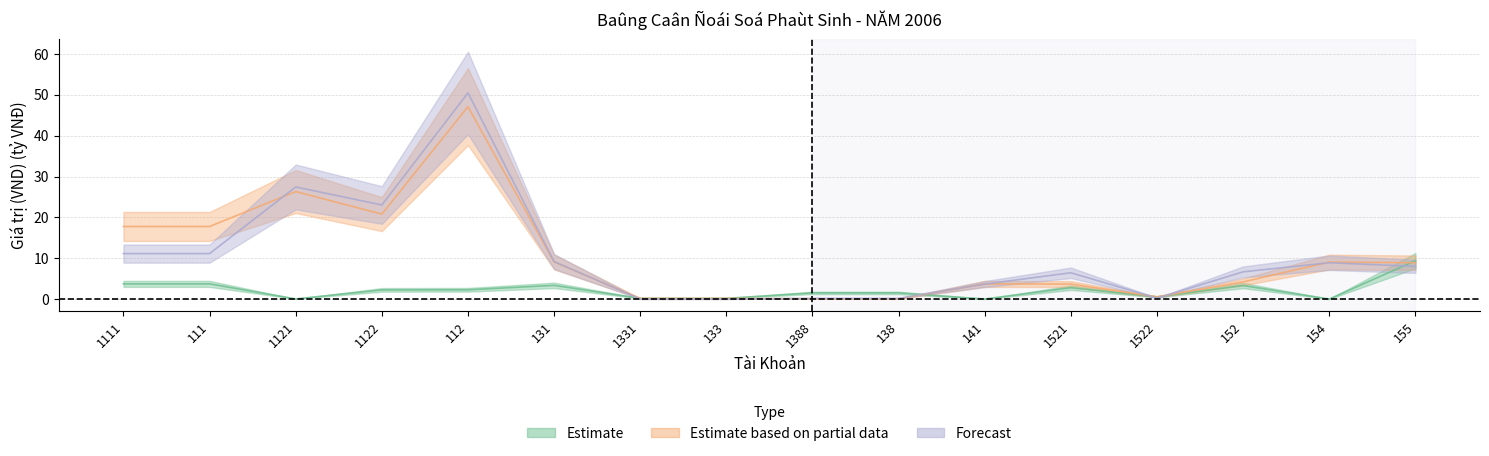

Rank the categories by Forecast value from highest to lowest.

112, 1121, 1122, 1111, 111, 131, 154, 155, 152, 1521, 141, 1522, 1388, 138, 1331, 133